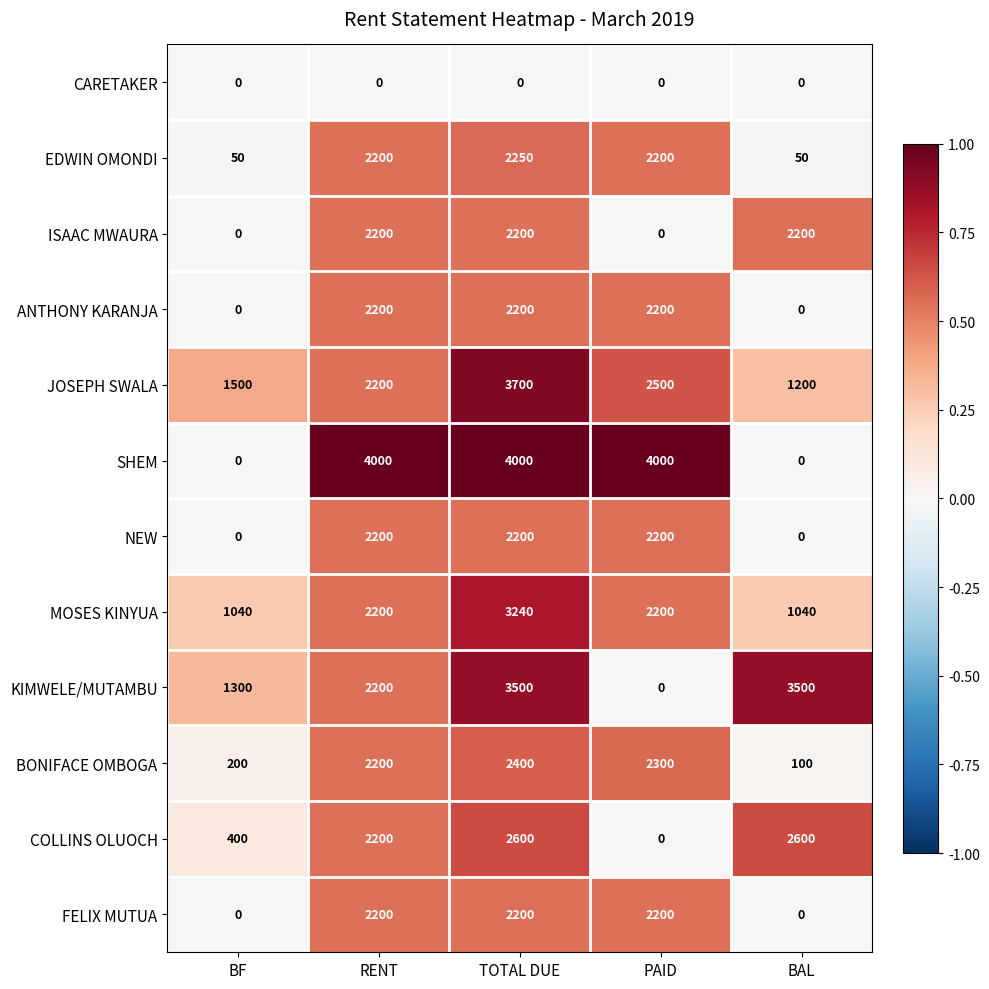

Which series has the largest range (max minus min)?

SHEM